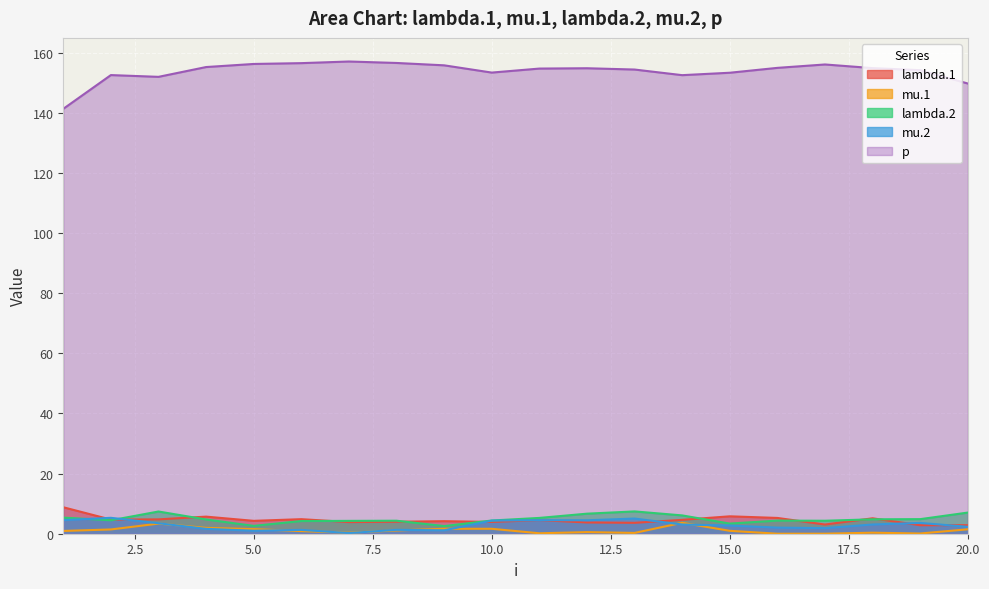

Reading left to right, what are all the values shown in this chart?

lambda.1: 8.8	4.7	4.8	5.7	4.3	4.8	3.9	4.0	4.2	3.9	4.5	3.7	3.6	4.6	5.8	5.2	3.1	5.1	2.8	2.8
mu.1: 0.9	1.4	3.4	1.9	1.5	0.9	0.3	1.1	1.6	1.6	0.1	0.5	0.3	3.6	1.0	0.0	0.0	0.3	0.1	1.5
lambda.2: 5.4	4.5	7.4	4.7	2.6	4.2	4.3	4.3	2.5	4.4	5.3	6.7	7.4	6.1	3.4	4.4	4.3	4.8	4.8	7.0
mu.2: 4.5	5.3	3.5	1.6	1.0	1.3	0.2	1.3	1.1	4.4	4.5	4.5	5.0	3.1	2.7	2.0	1.9	3.1	3.6	2.3
p: 141.3	152.5	151.9	155.2	156.2	156.5	157.0	156.5	155.7	153.3	154.7	154.8	154.3	152.5	153.3	154.9	156.0	154.8	154.1	149.7